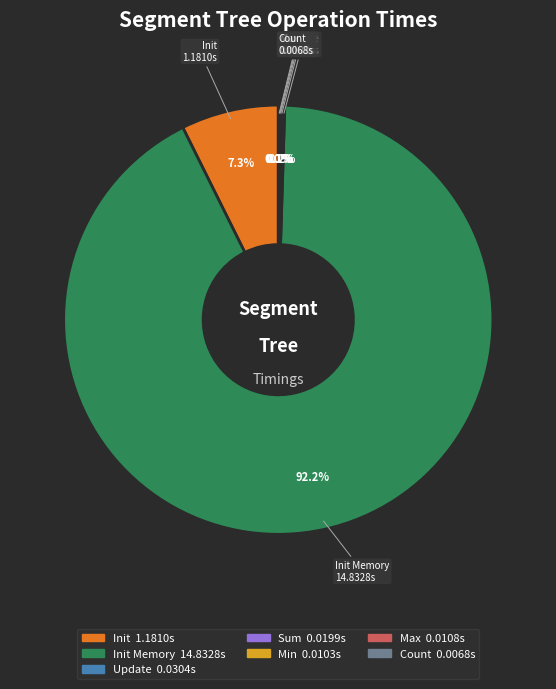

Is there any slice that represents more than half of the pie?

Yes